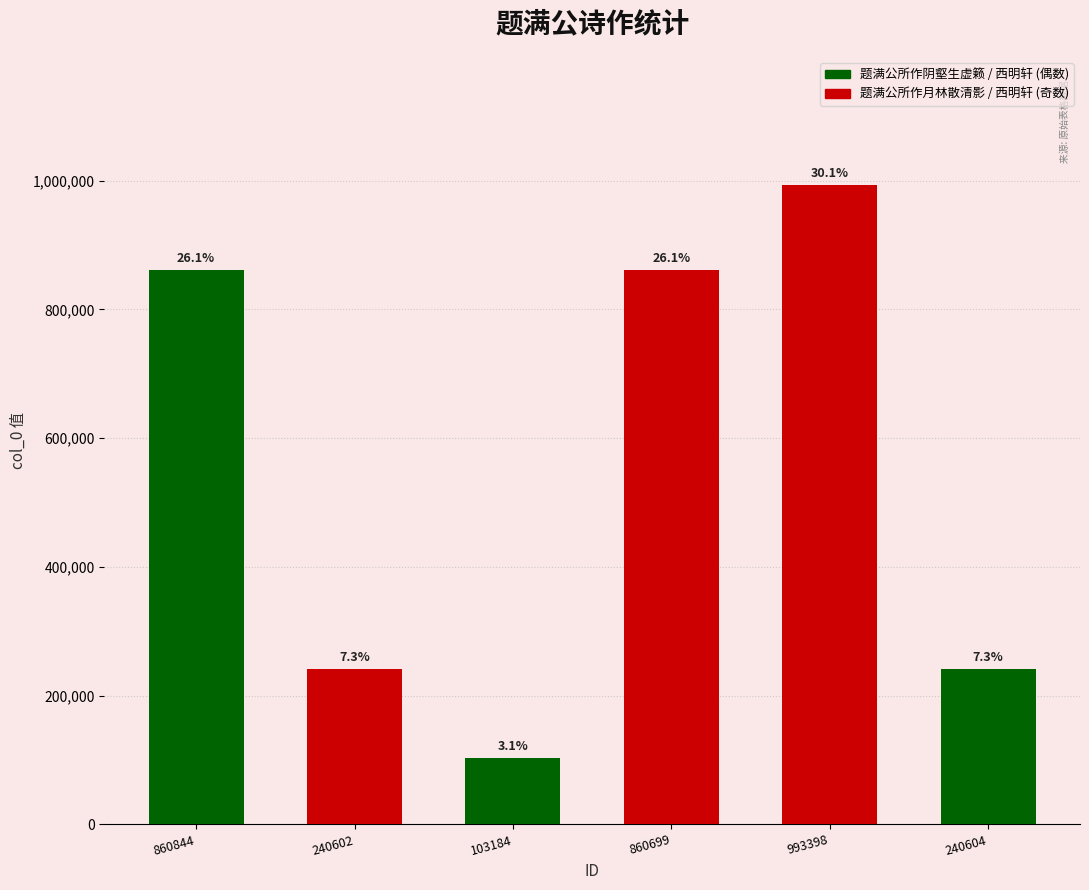

What is the approximate value at 103184?

103184